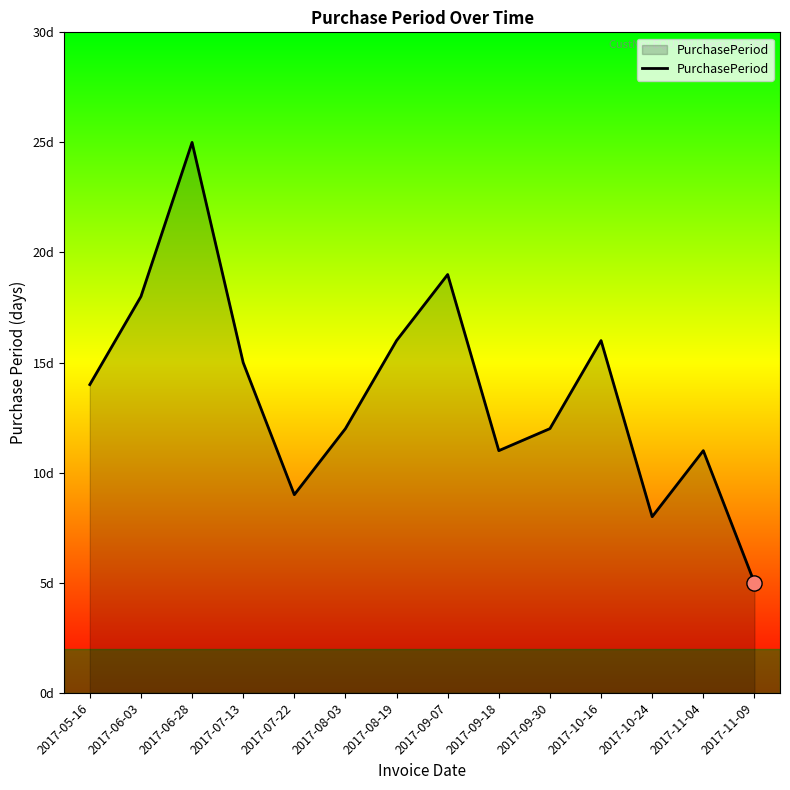

Between 2017-05-16 and 2017-11-09, which is larger?

2017-05-16